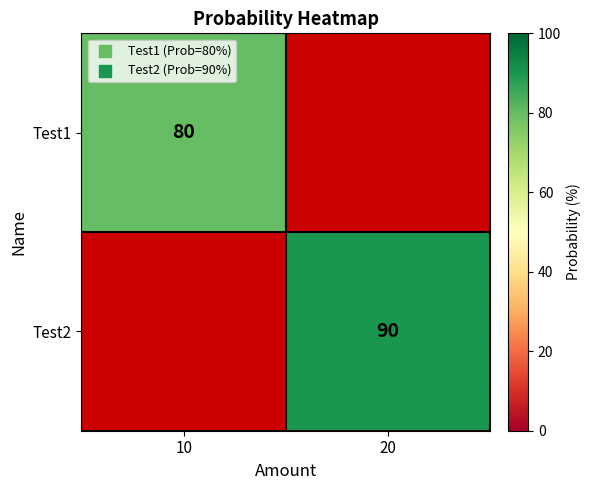

True or false: Test1 has a value of 142 at 10.

False